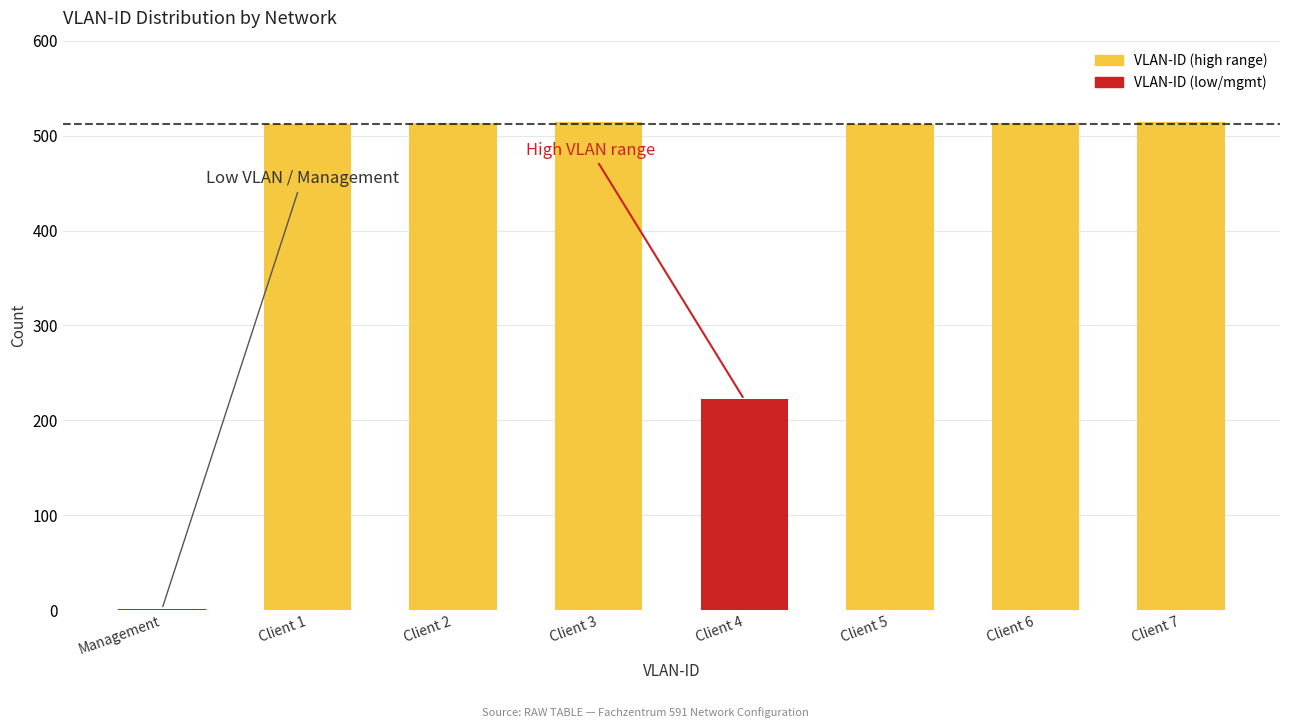

What is the sum of all values?

3301